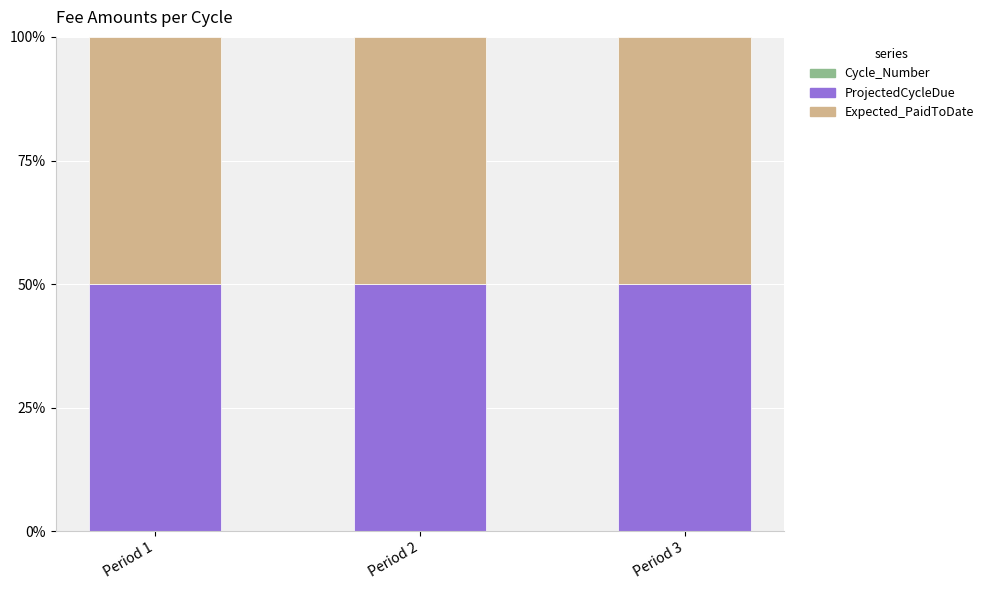

What is the sum of all Expected_PaidToDate values?

150.0